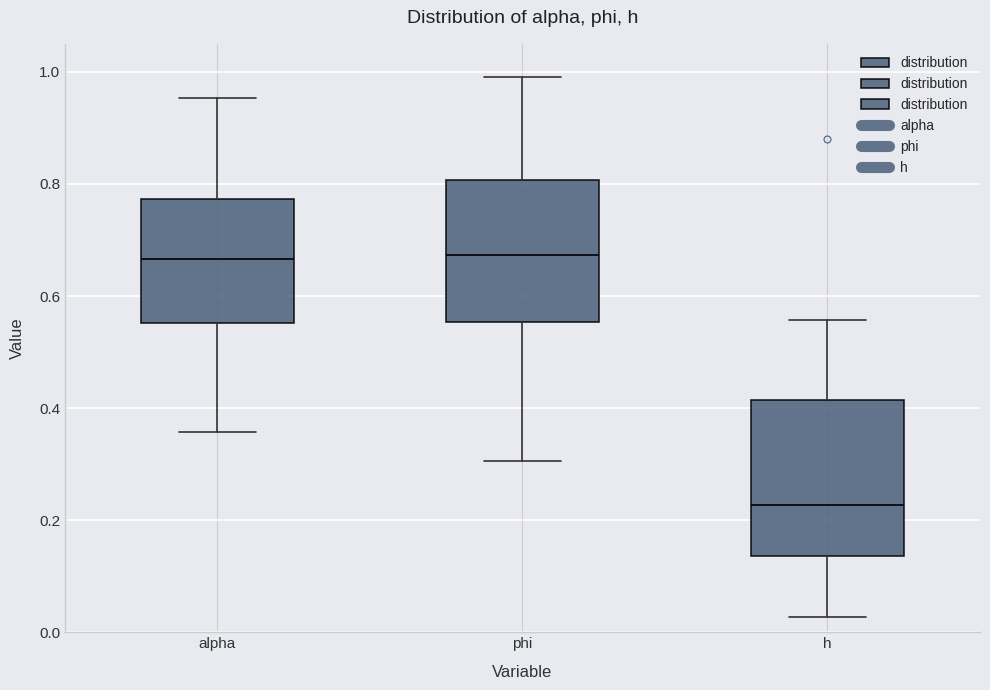

Where does the median line of the box for h sit on the y-axis? The values are not printed on the chart, so give them approximately, as read against the axis.

0.22